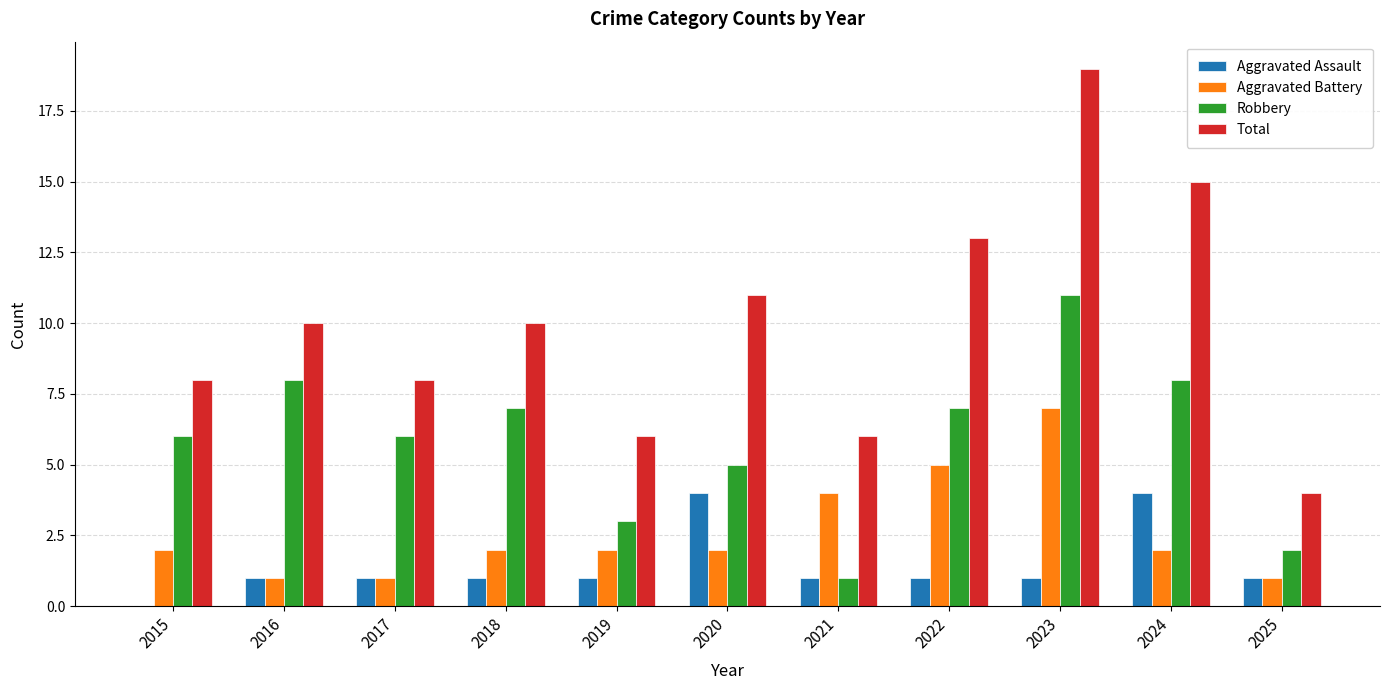

What is the sum of the Total values at 2017 and 2016?

18